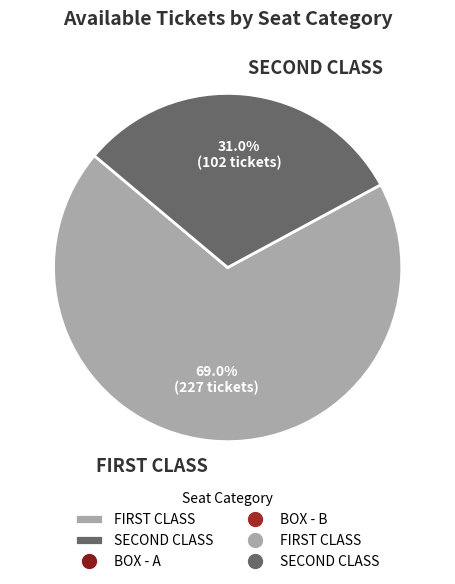

Rank the categories by value from lowest to highest.

SECOND CLASS, FIRST CLASS